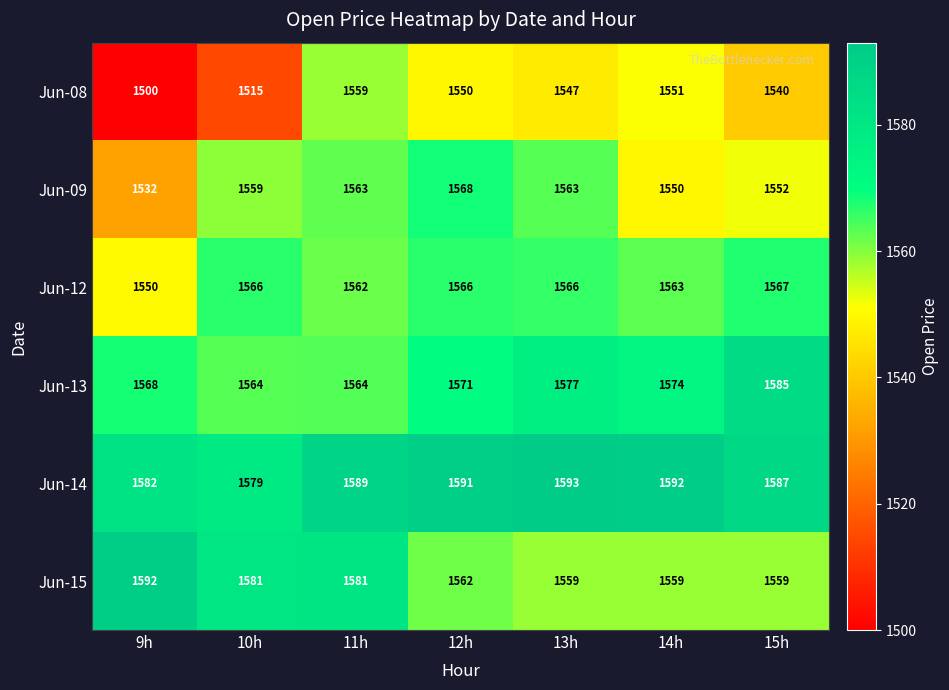

Which label corresponds to the smallest value in the chart?

9h